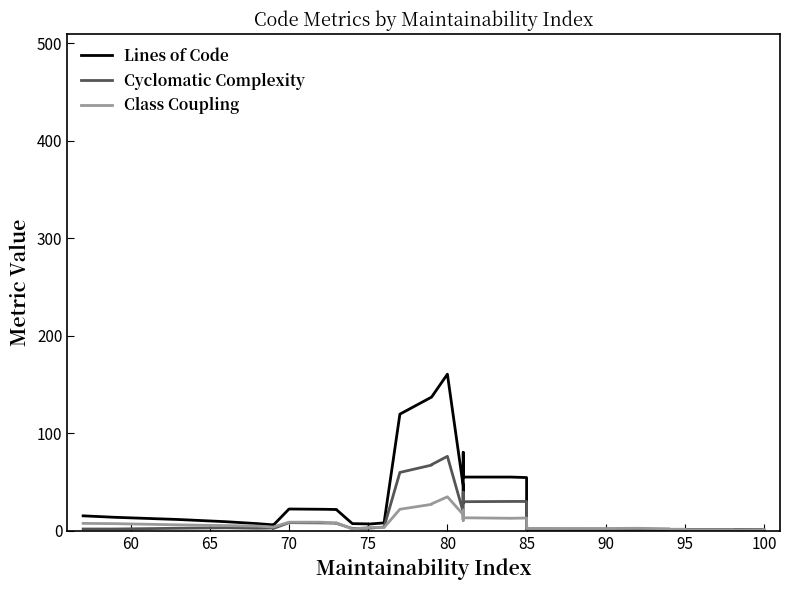

How many categories are shown in the chart?

40